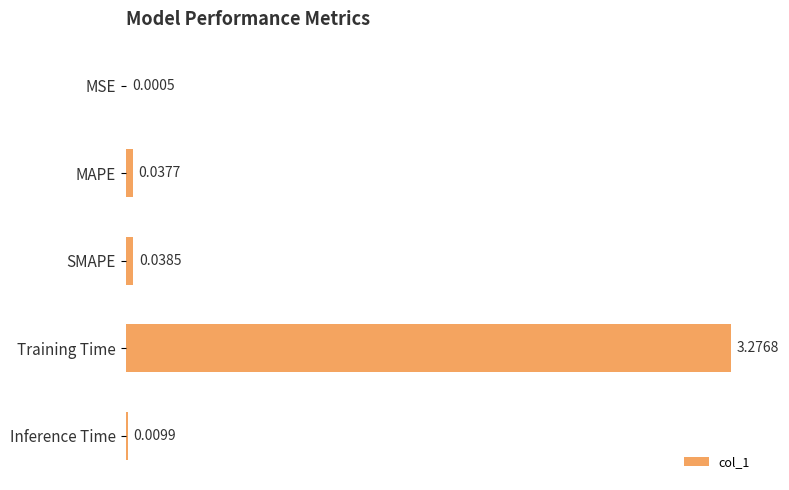

Between MAPE and Inference Time, which is larger?

MAPE